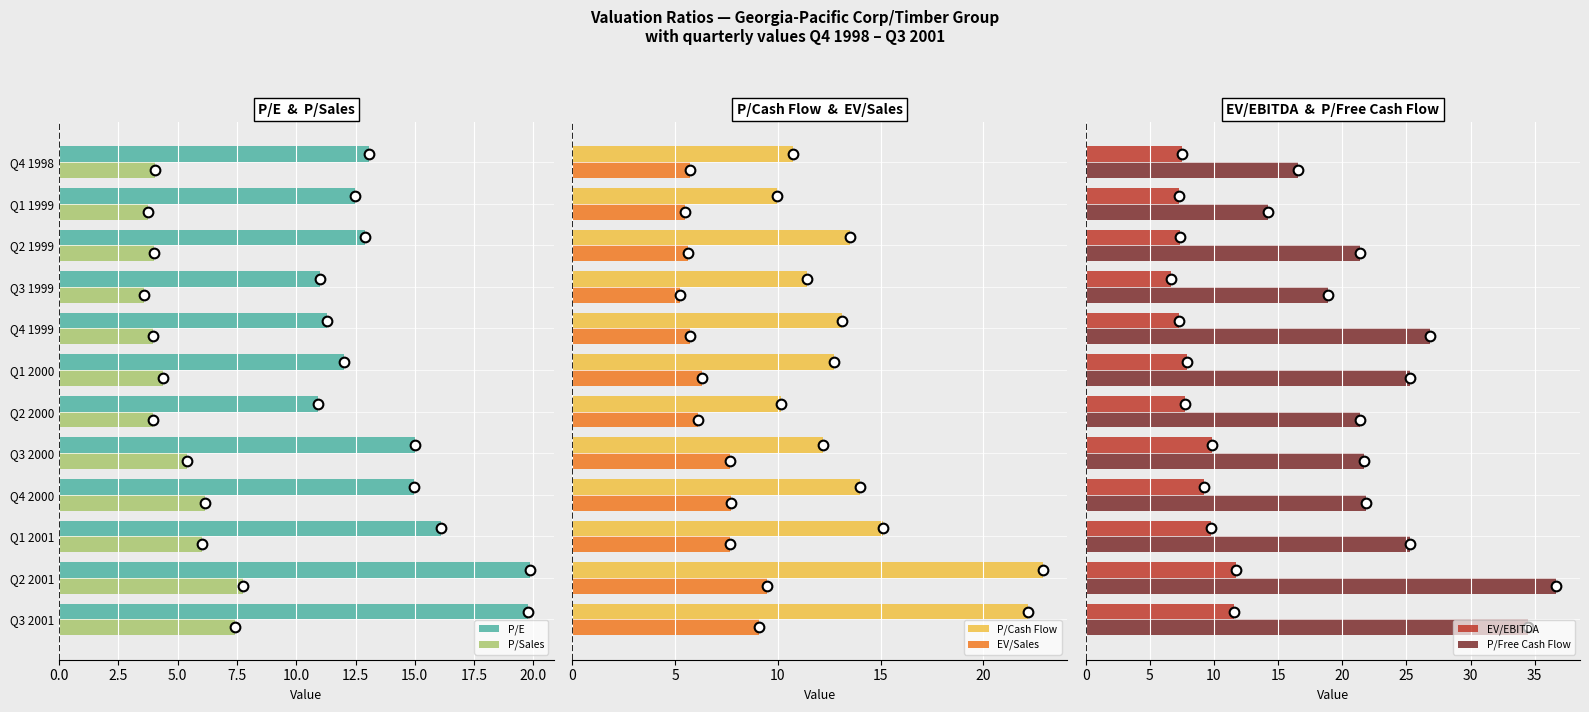

Reading left to right, list all the values displayed in this chart.

P/E: 13.1	12.5	12.9	11.0	11.3	12.0	10.9	15.0	15.0	16.1	19.9	19.8
P/Sales: 4.0	3.8	4.0	3.6	3.9	4.4	3.9	5.4	6.1	6.0	7.8	7.4
P/Cash Flow: 10.8	10.0	13.5	11.4	13.1	12.7	10.1	12.2	14.0	15.1	22.9	22.2
EV/Sales: 5.7	5.5	5.6	5.2	5.7	6.3	6.1	7.7	7.7	7.6	9.5	9.1
EV/EBITDA: 7.5	7.3	7.4	6.6	7.3	7.9	7.7	9.8	9.2	9.7	11.7	11.6
P/Free Cash Flow: 16.6	14.2	21.4	18.9	26.8	25.3	21.4	21.7	21.8	25.3	36.7	34.4